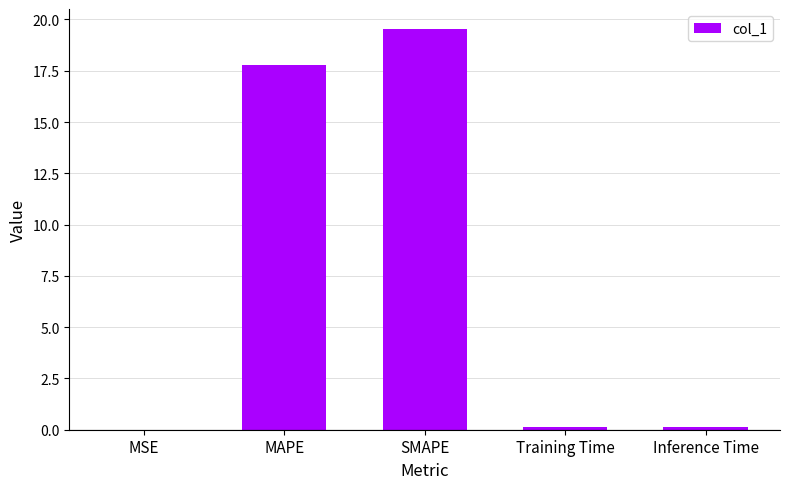

True or false: the data shows 6.5 at SMAPE.

False